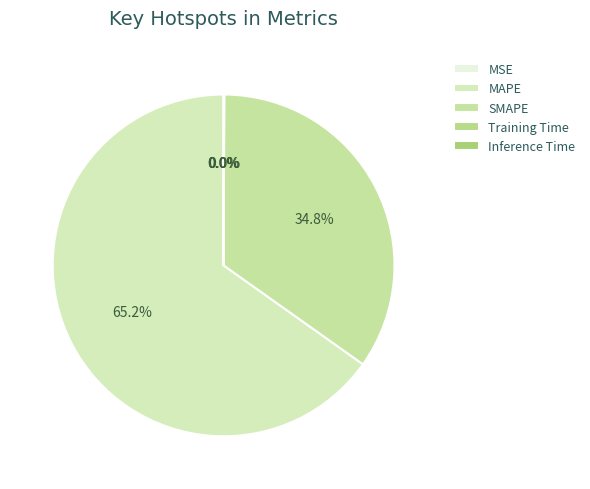

How many slices are in this pie chart?

5